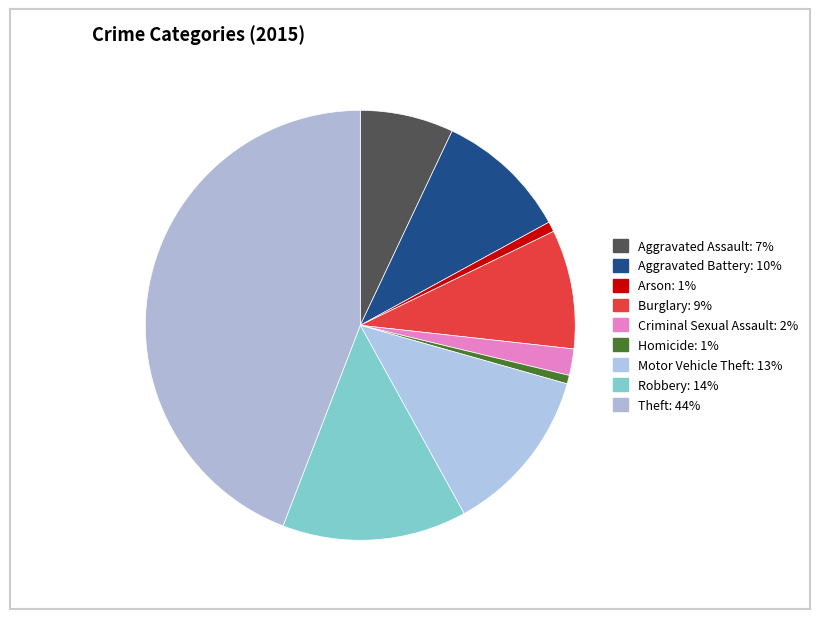

Approximately how many times larger is the value at Aggravated Battery compared to Theft?

0.2